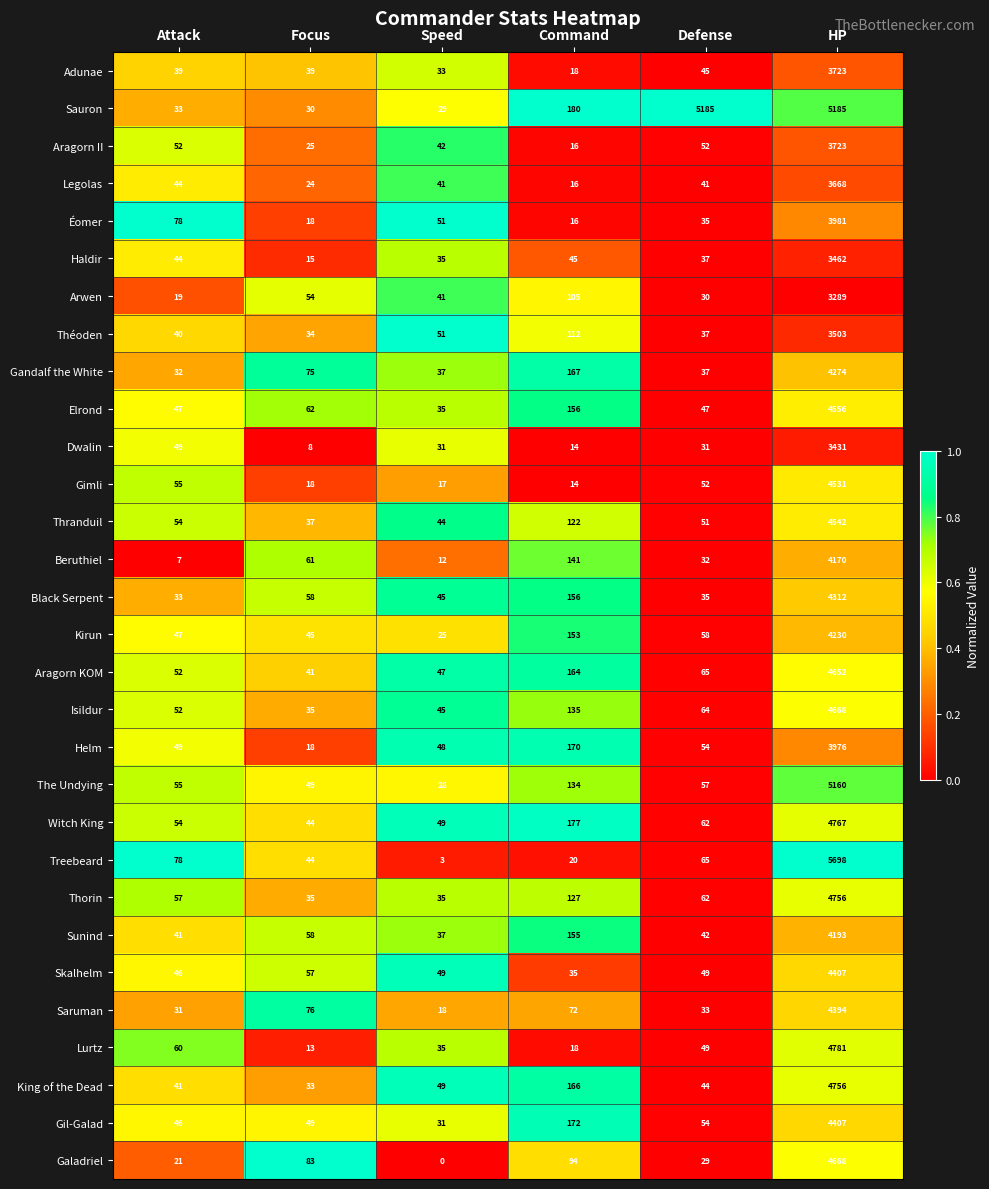

What is the minimum value for Théoden?

34